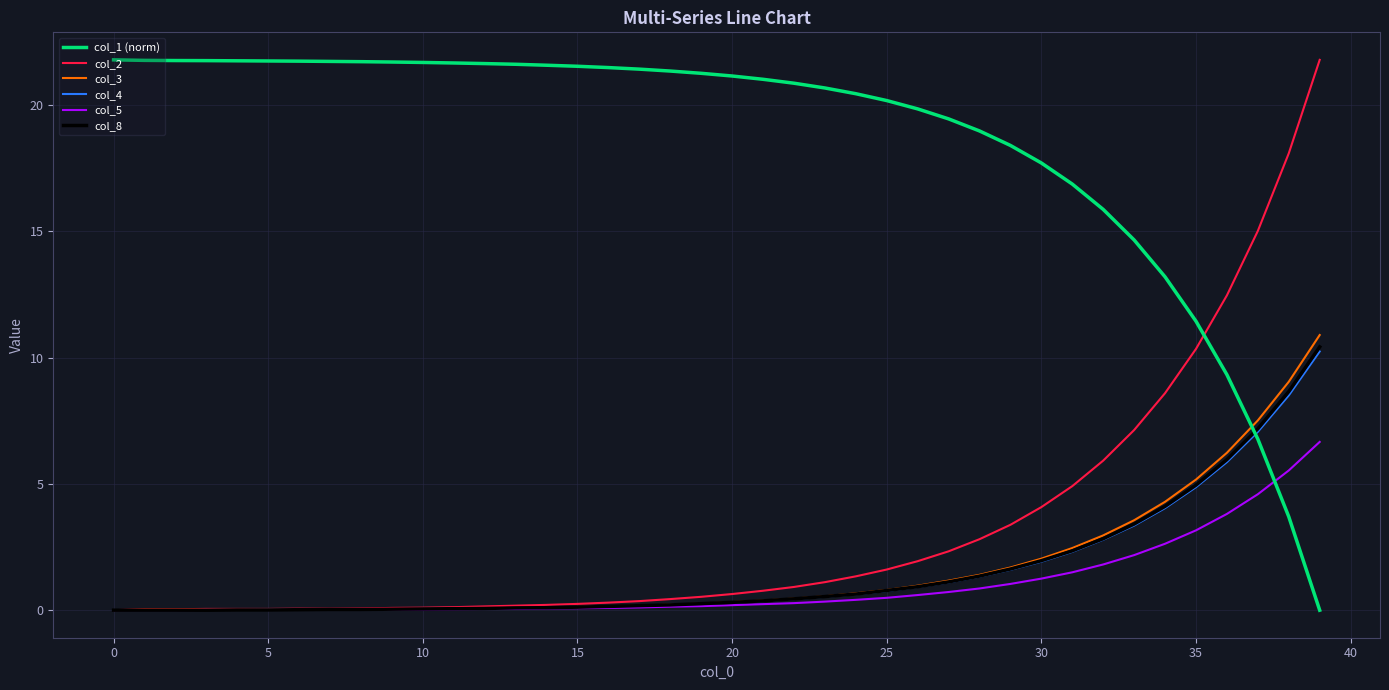

Which series has the largest total across all categories?

col_1 (norm)